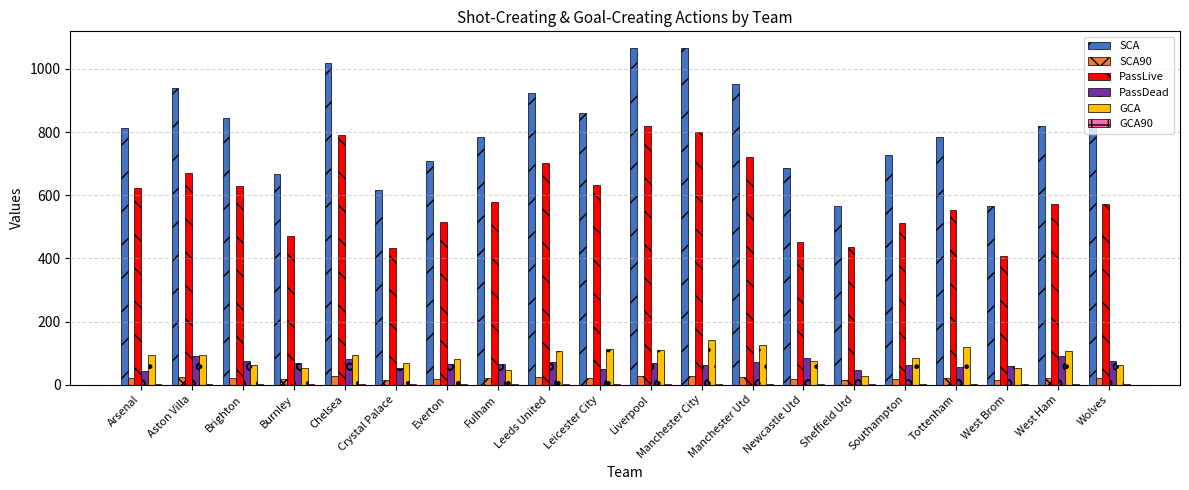

The GCA series shows 39.6 at Chelsea. True or false?

False